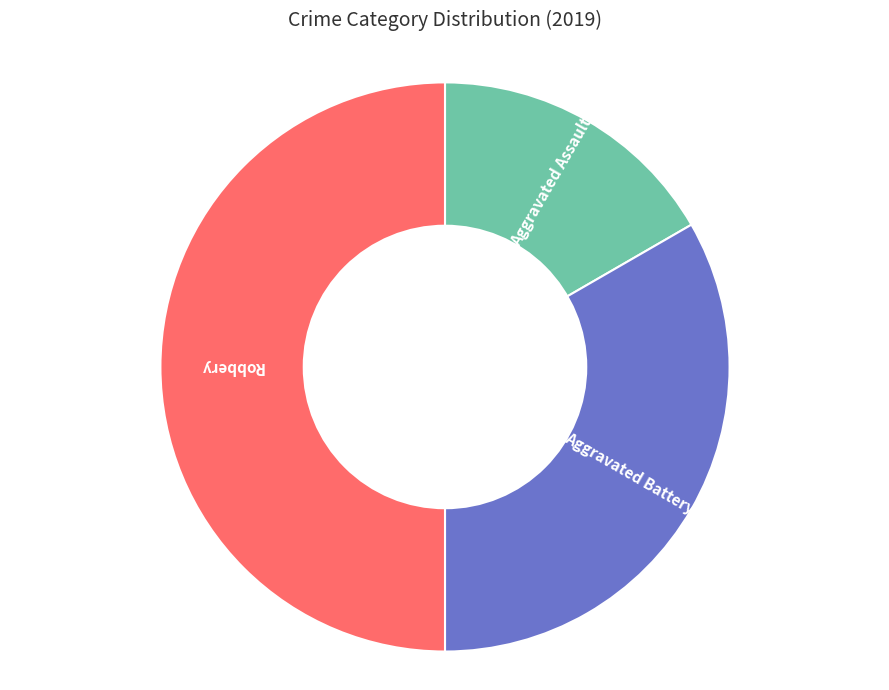

Which category has the biggest portion of the pie?

Robbery